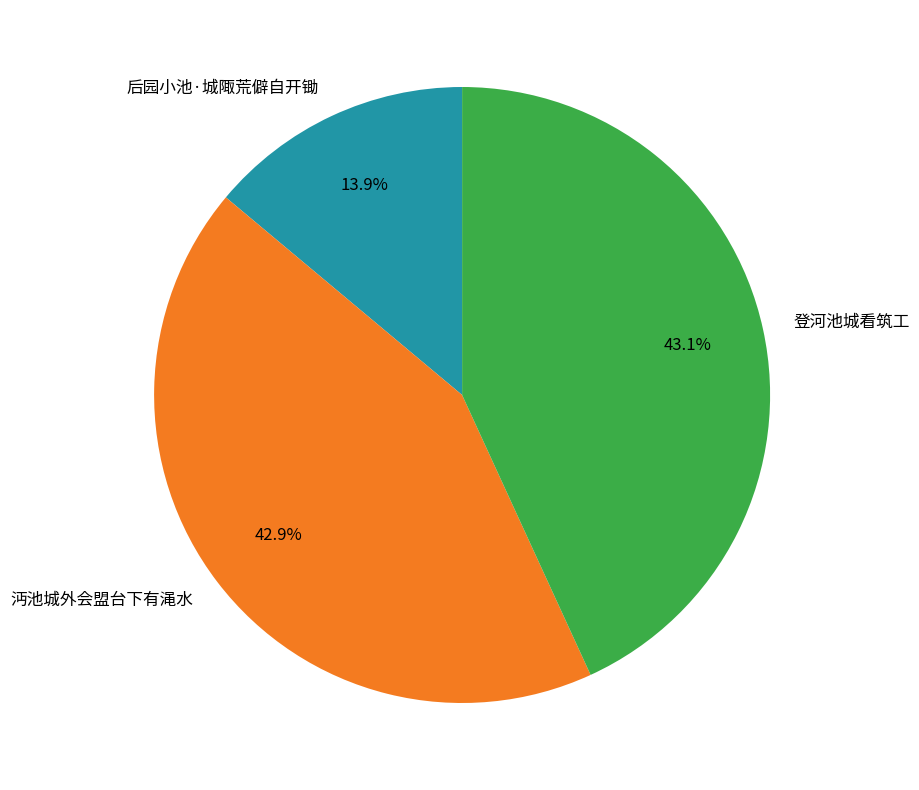

To the nearest percent, what is the combined percentage of 沔池城外会盟台下有渑水 and 后园小池·城陬荒僻自开锄?

57%